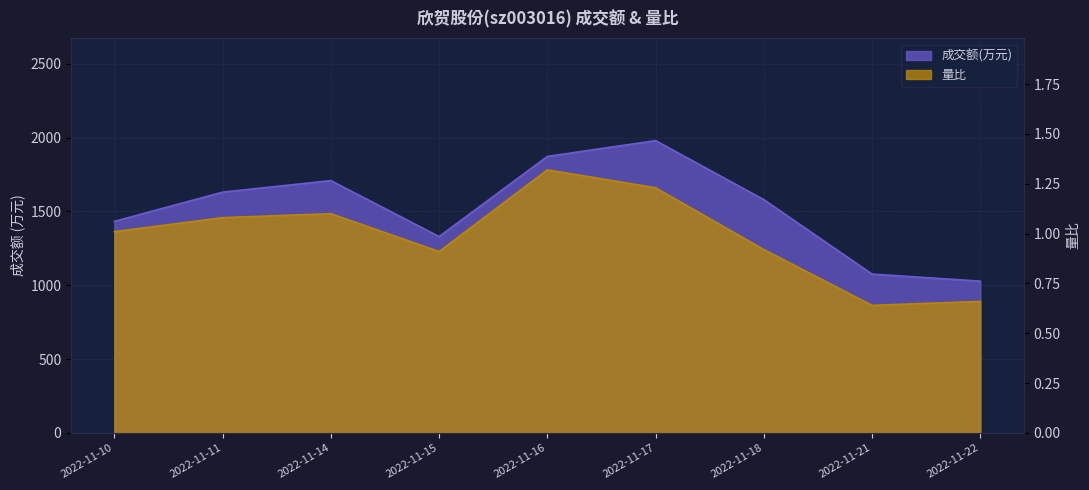

True or false: 量比 and 成交额(万元) intersect in this chart.

False